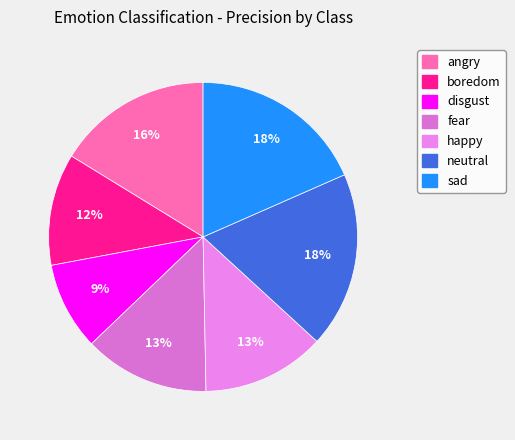

What is the smallest slice in the pie chart?

disgust